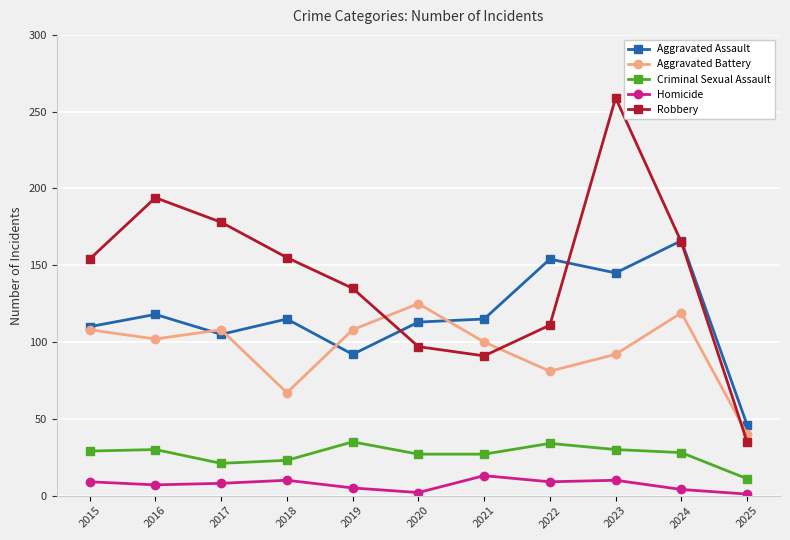

Which series has the largest total across all categories?

Robbery